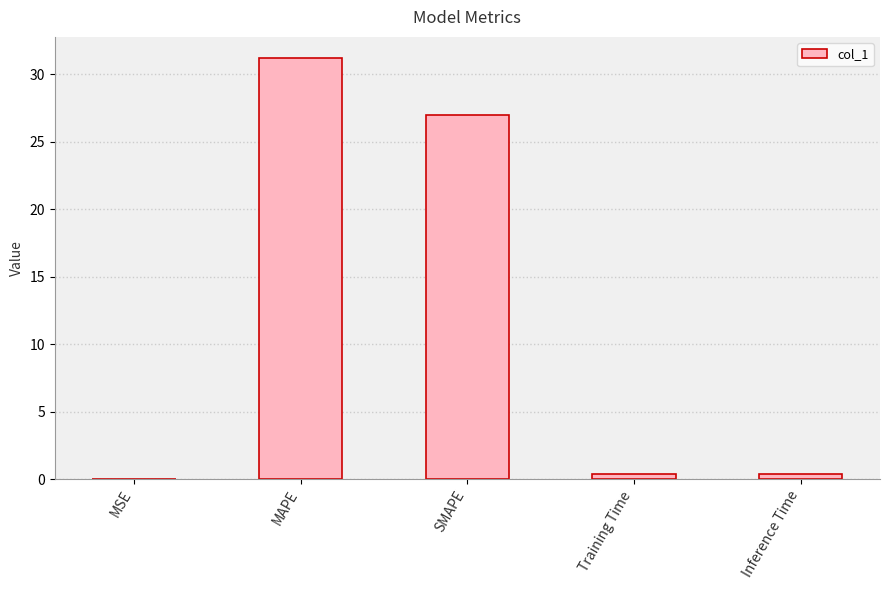

Where is the data nearest to the value 15?

SMAPE